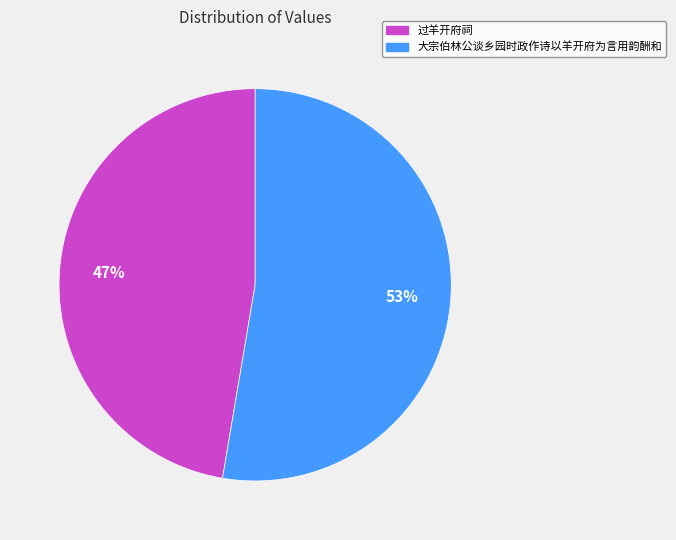

True or false: 过羊开府祠 accounts for 59% of the total.

False